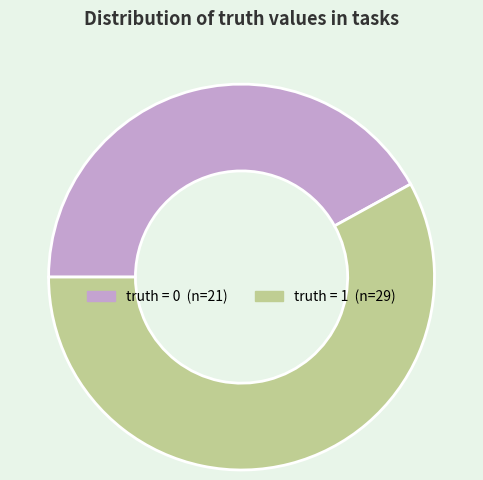

Is there a majority slice in this chart?

Yes